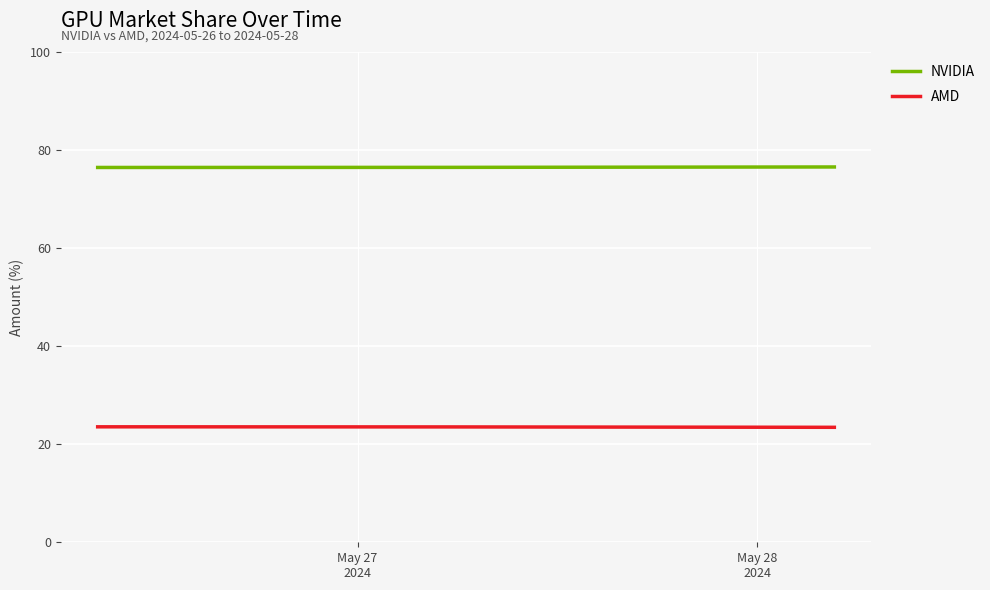

What are all the series names shown in the legend?

NVIDIA, AMD